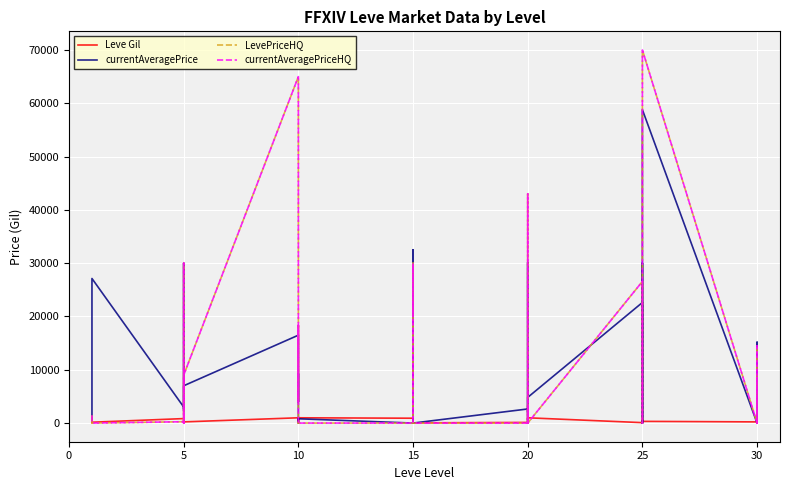

How many lines are shown in the chart?

4